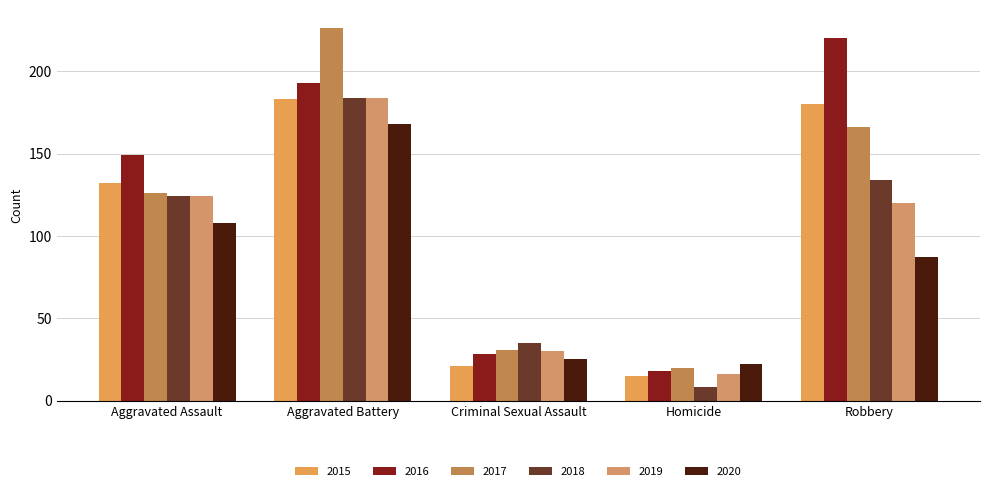

Is it true that 2018 equals 184 at Aggravated Battery?

True